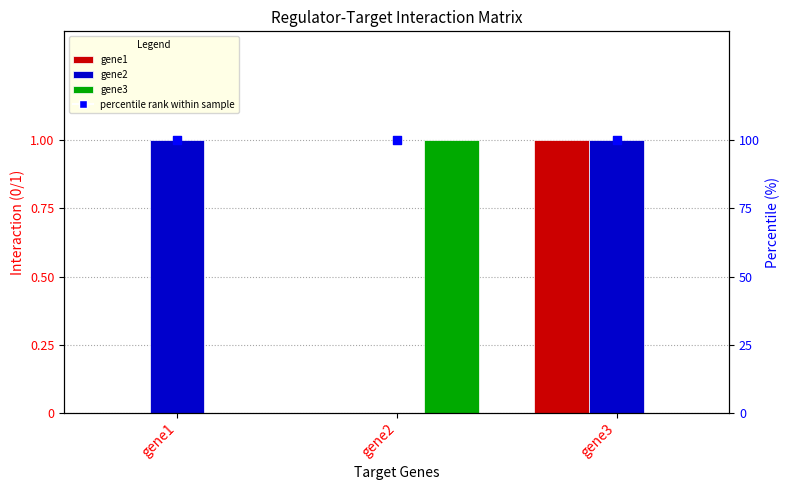

At how many categories does at least one series exceed 0?

3